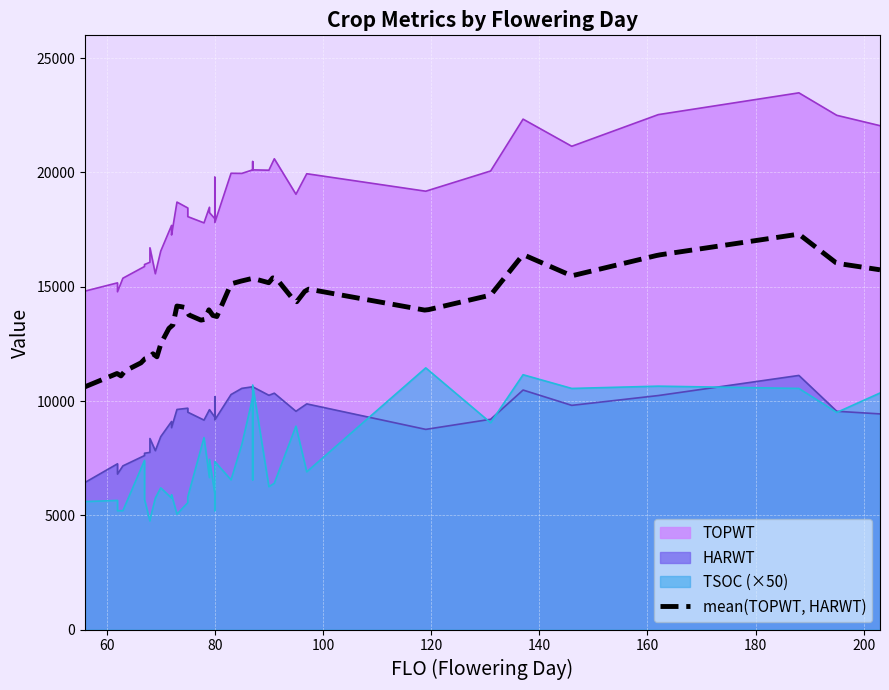

List the labels in order of TSOC value, largest first.

119, 137, 87, 162, 146, 188, 203, 87, 195, 131, 95, 78, 85, 79, 67, 80, 97, 79, 83, 87, 91, 90, 70, 80, 72, 75, 69, 72, 67, 62, 56, 75, 80, 62, 63, 80, 73, 68, 68